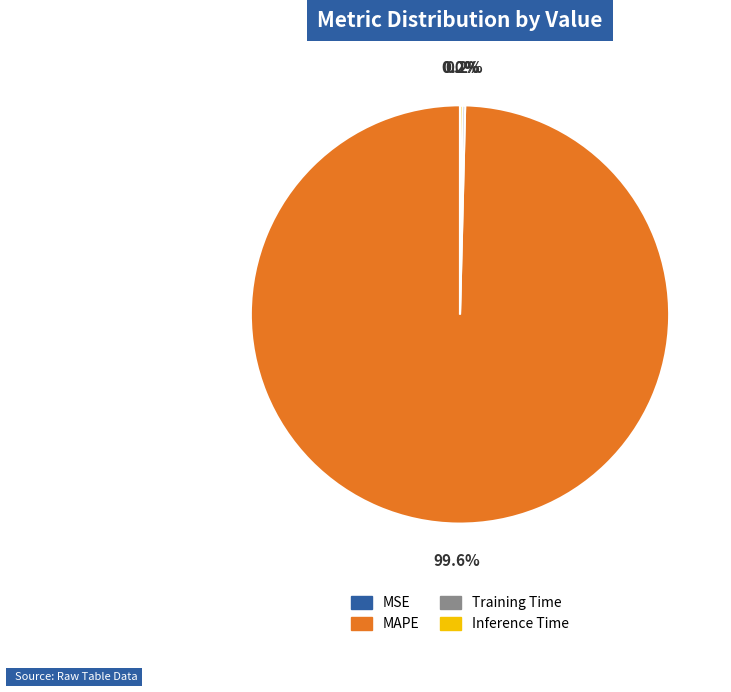

Does MAPE account for over 50% of the chart?

Yes